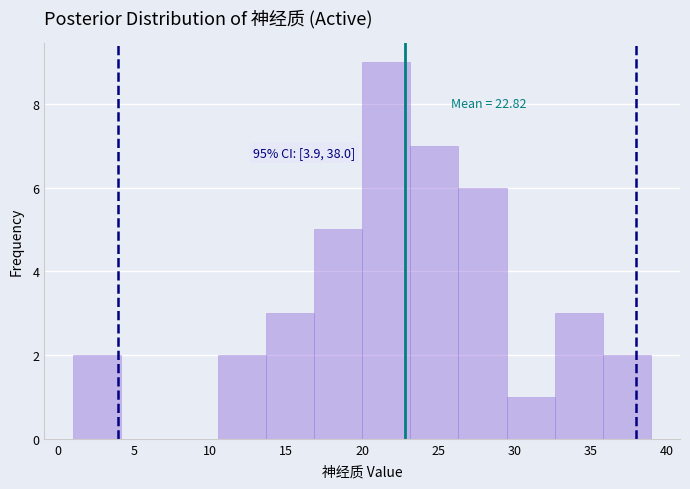

Which range on the x-axis has the tallest bar?

20.0 to 23.0